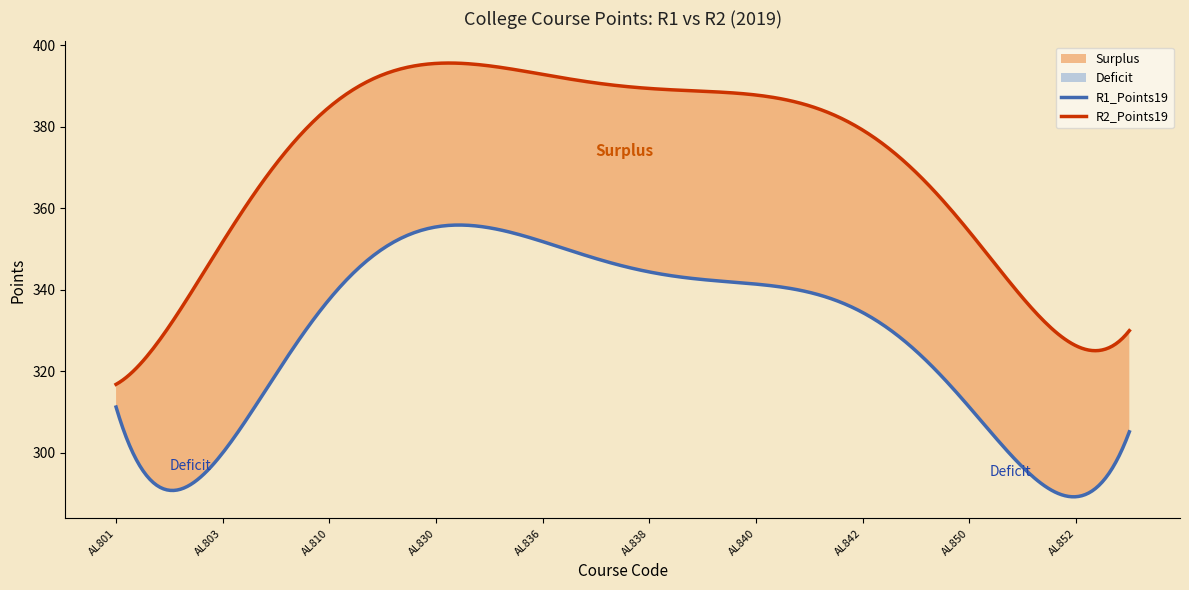

True or false: R1_Points19 has more than 0 interior local peaks.

True